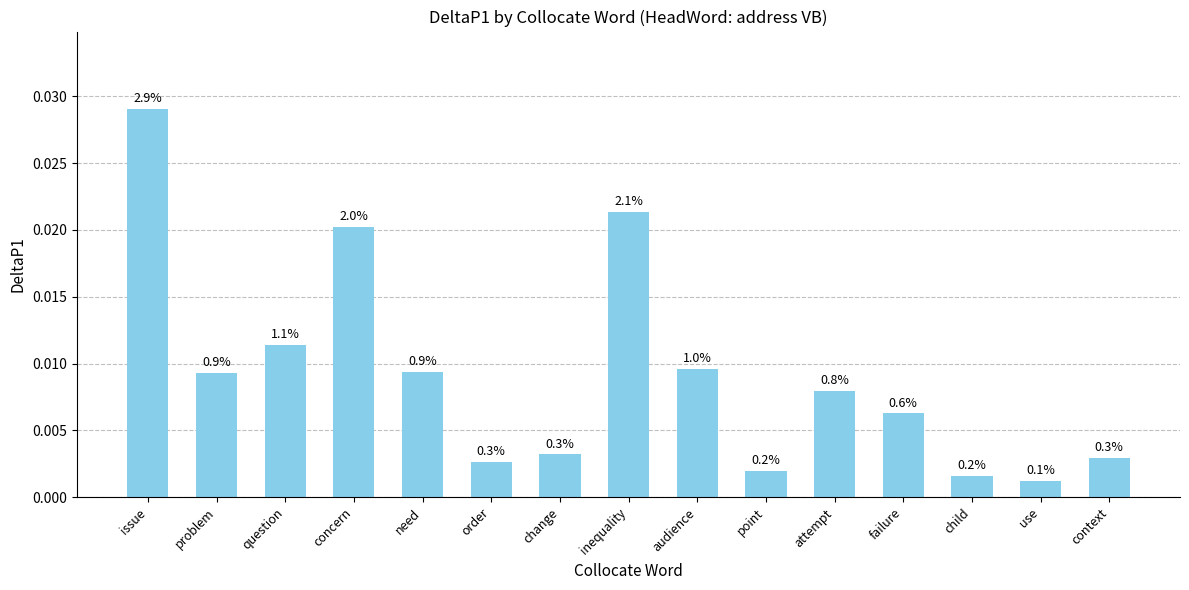

Which label corresponds to the largest value in the chart?

issue